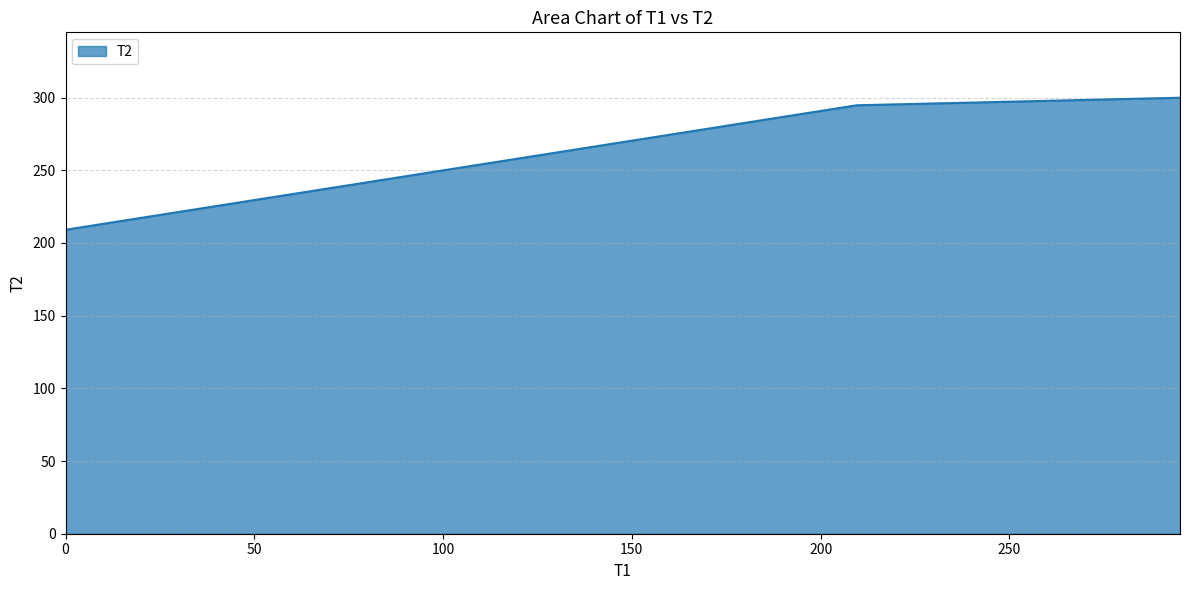

How many values are below 294?

1